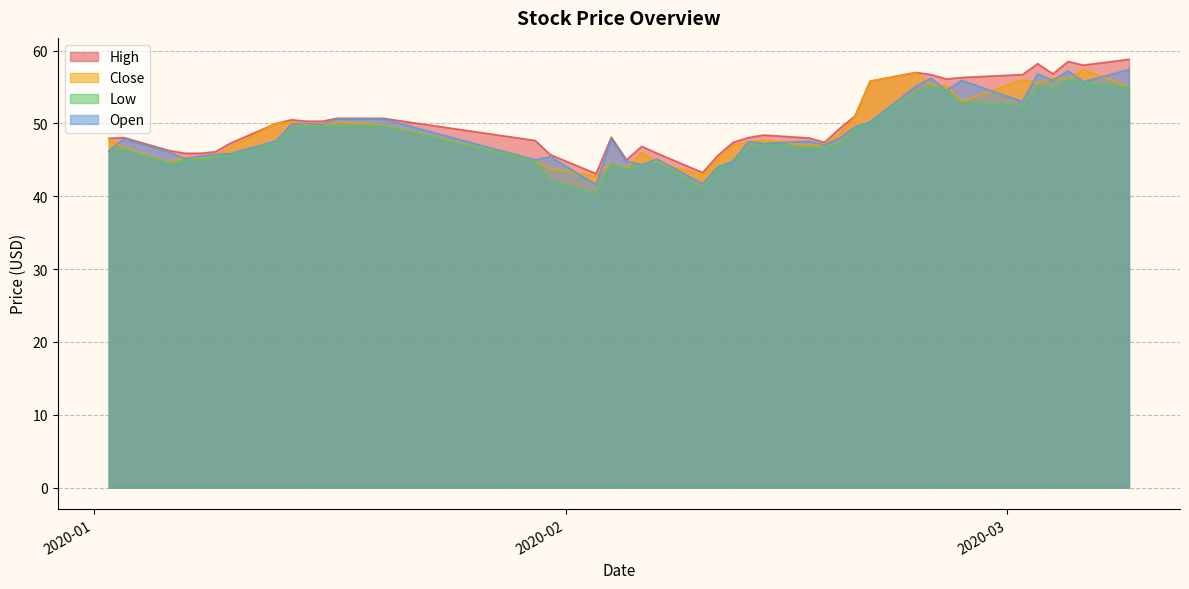

What is the greatest value displayed?

58.8